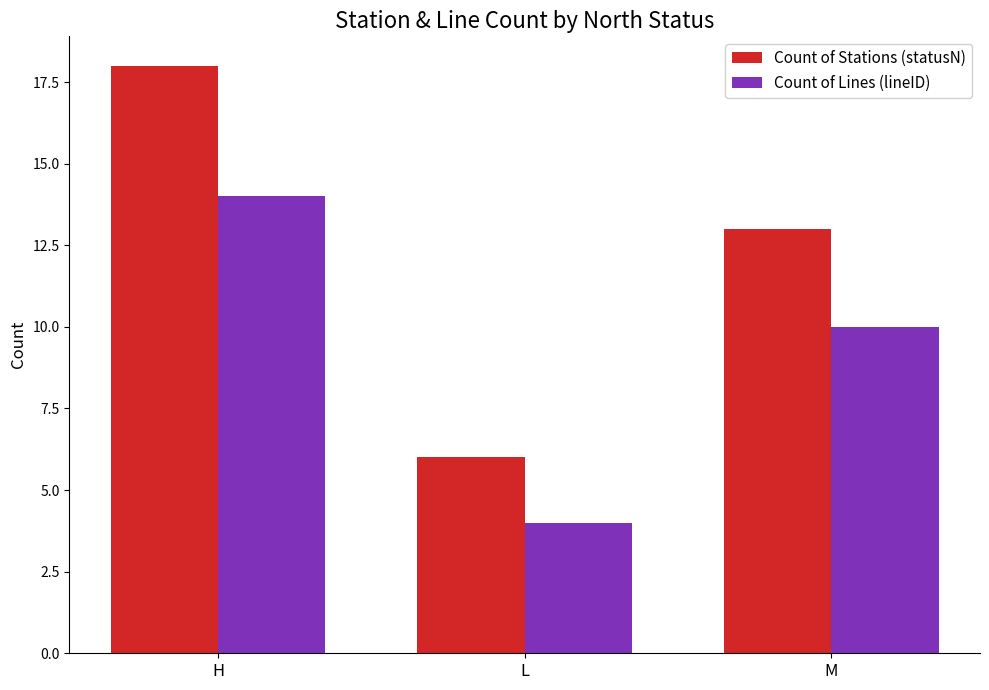

Is it true that Count of Lines (lineID) equals 10 at M?

True